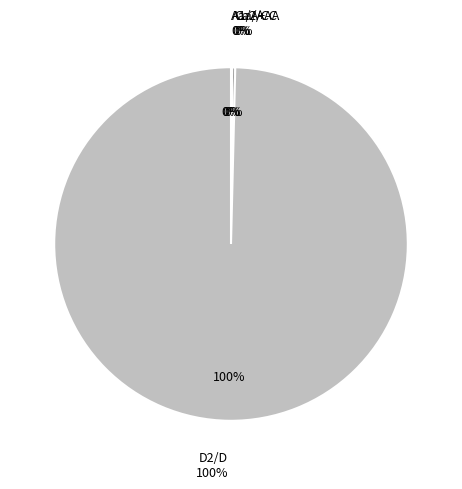

What is the largest slice in the pie chart?

D2/D